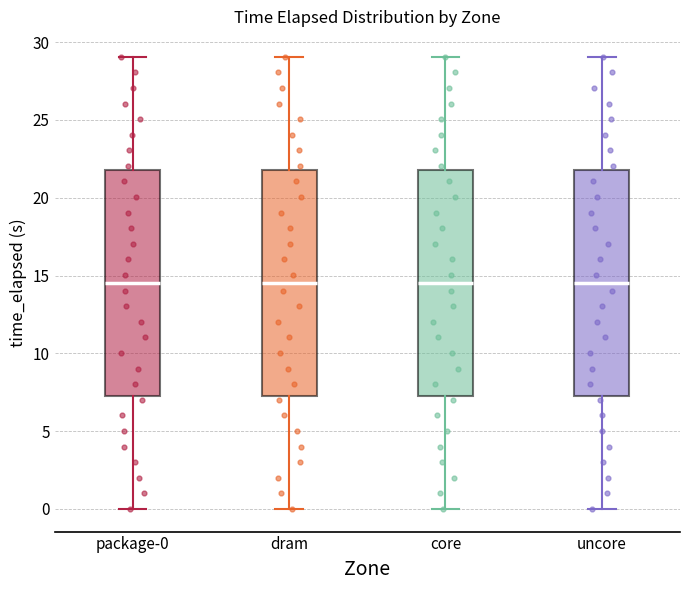

Where does the lower whisker of the box for package-0 end on the y-axis? The values are not printed on the chart, so give them approximately, as read against the axis.

0.0